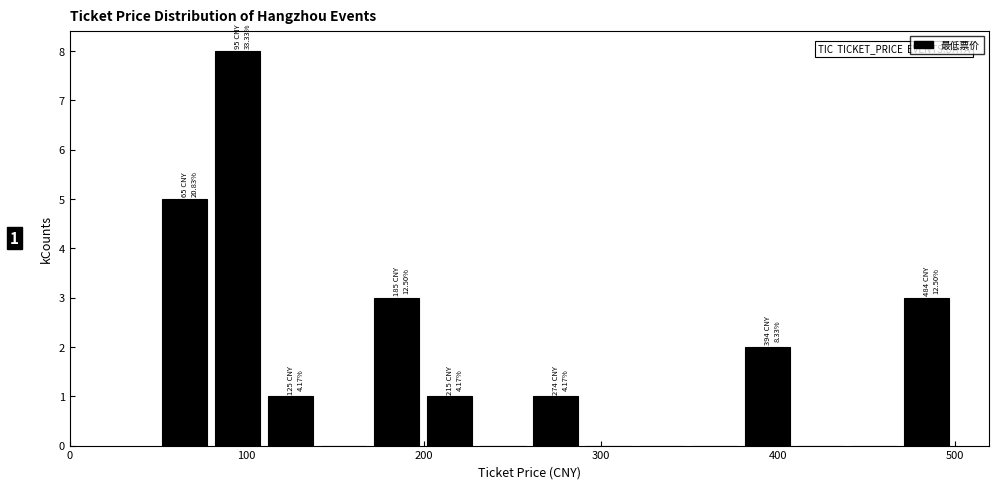

Around what value on the x-axis is the tallest bar? Give the approximate position of its centre, as read against the axis.

90